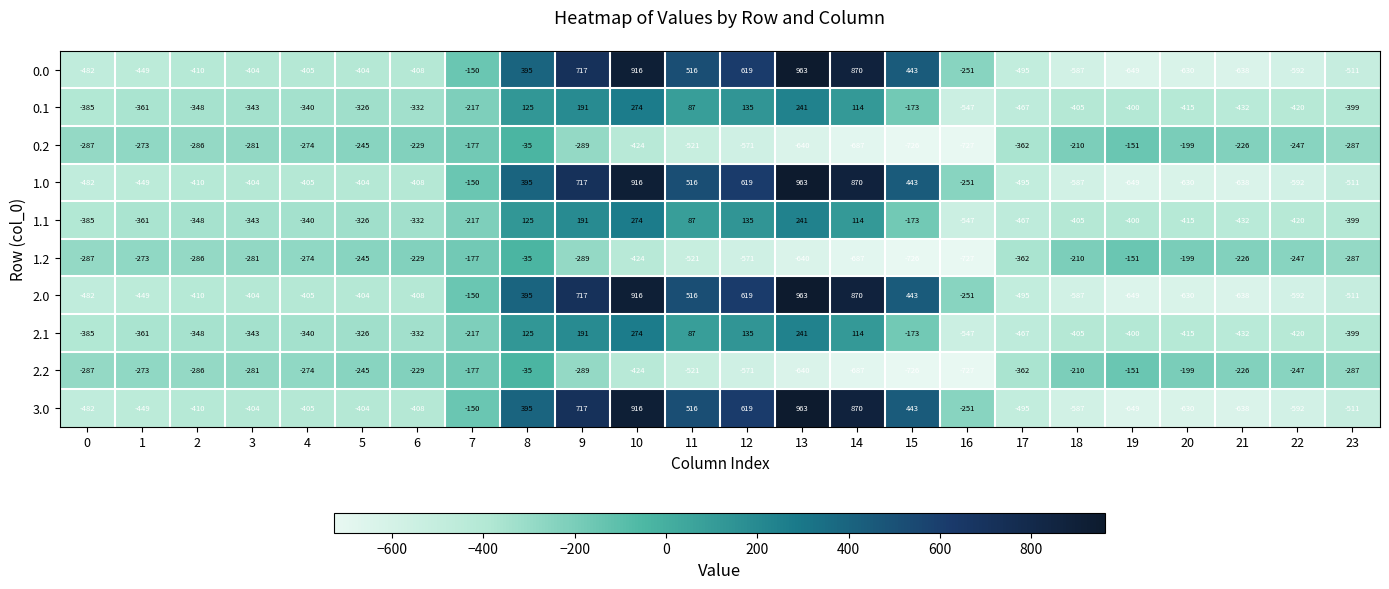

True or false: 1.2 has a value of -234 at 14.

False